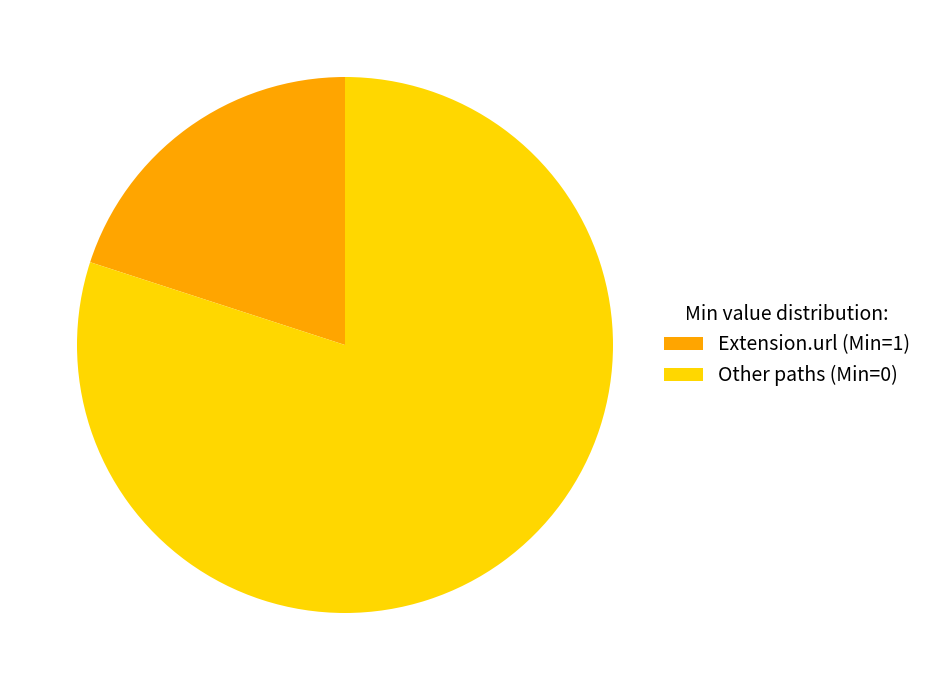

How many slices are in this pie chart?

2